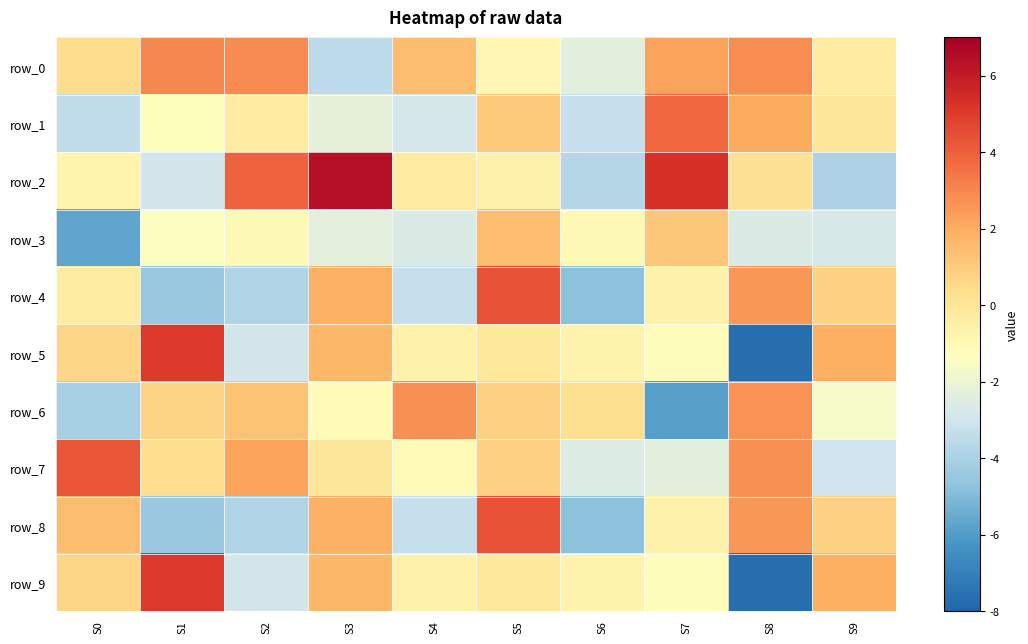

How many values in the row_0 series are below 1?

5